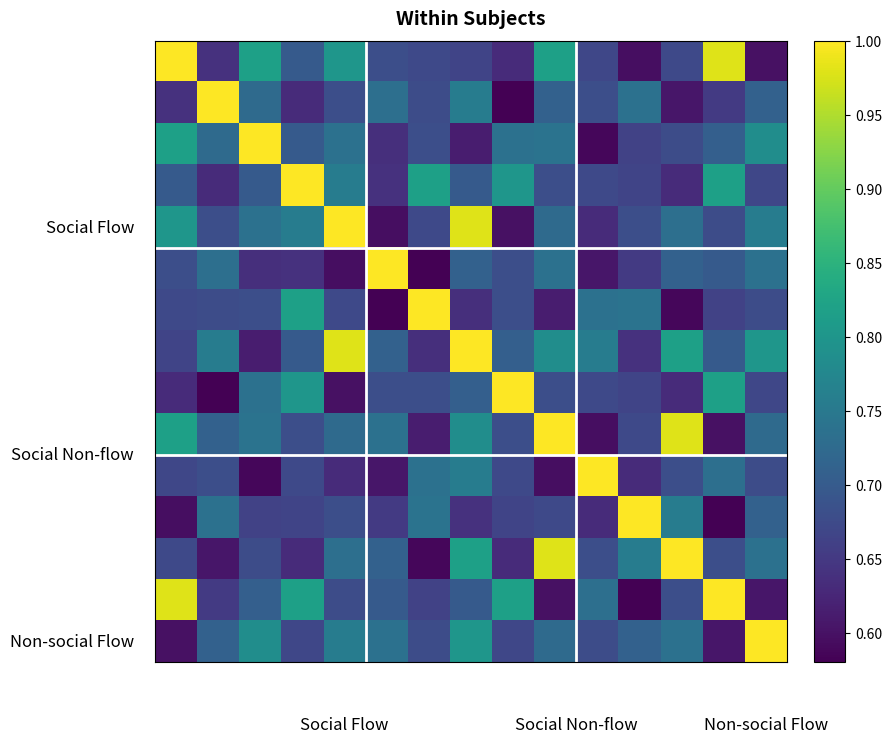

At how many categories does at least one series exceed 0?

15